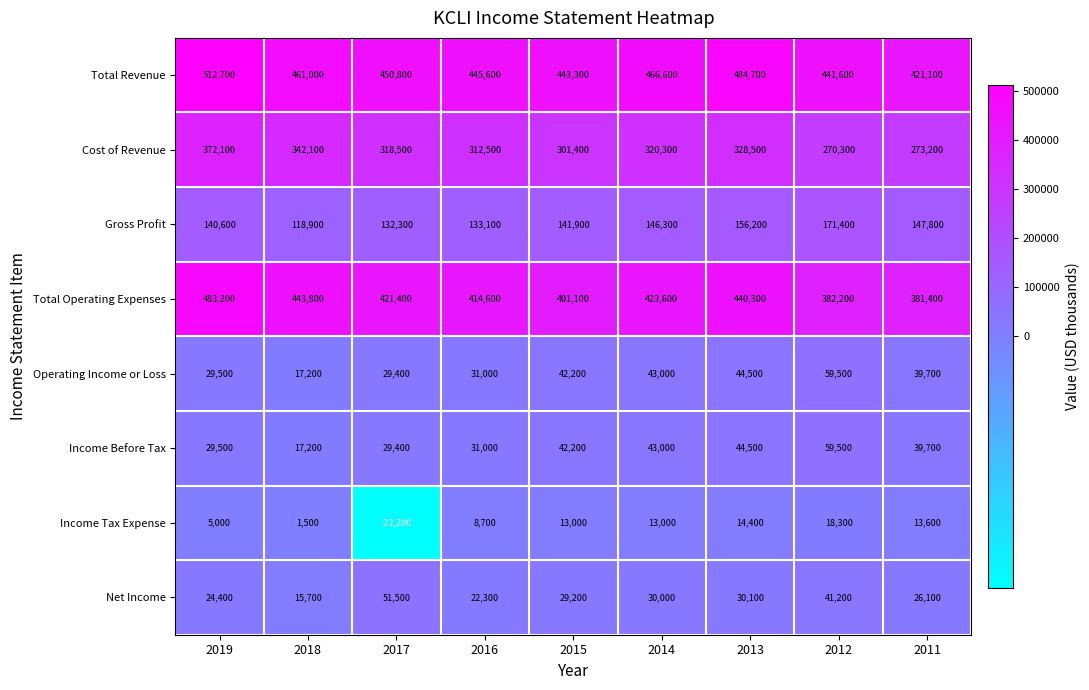

List the labels in order of Gross Profit value, smallest first.

2018, 2017, 2016, 2019, 2015, 2014, 2011, 2013, 2012